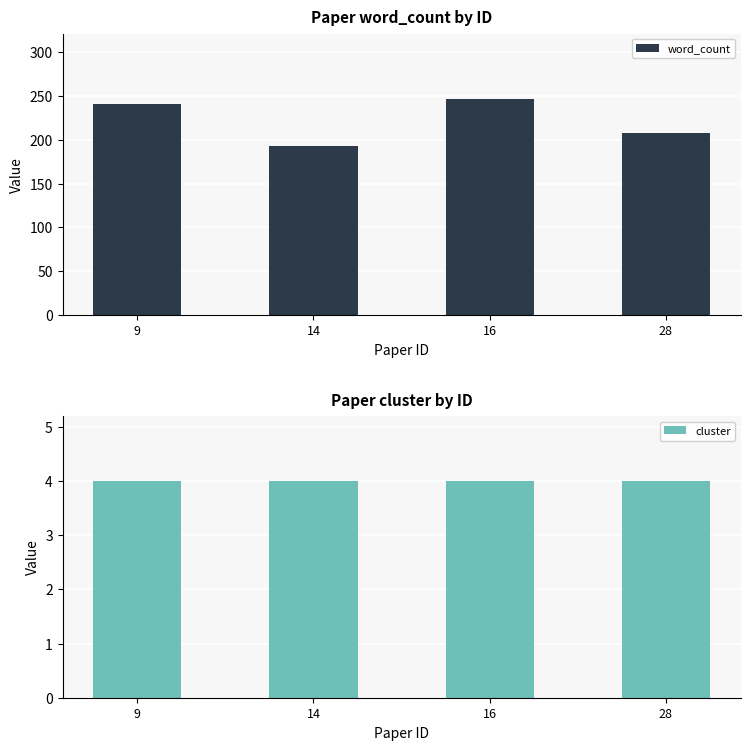

The value of word_count at 14 is 75. True or false?

False